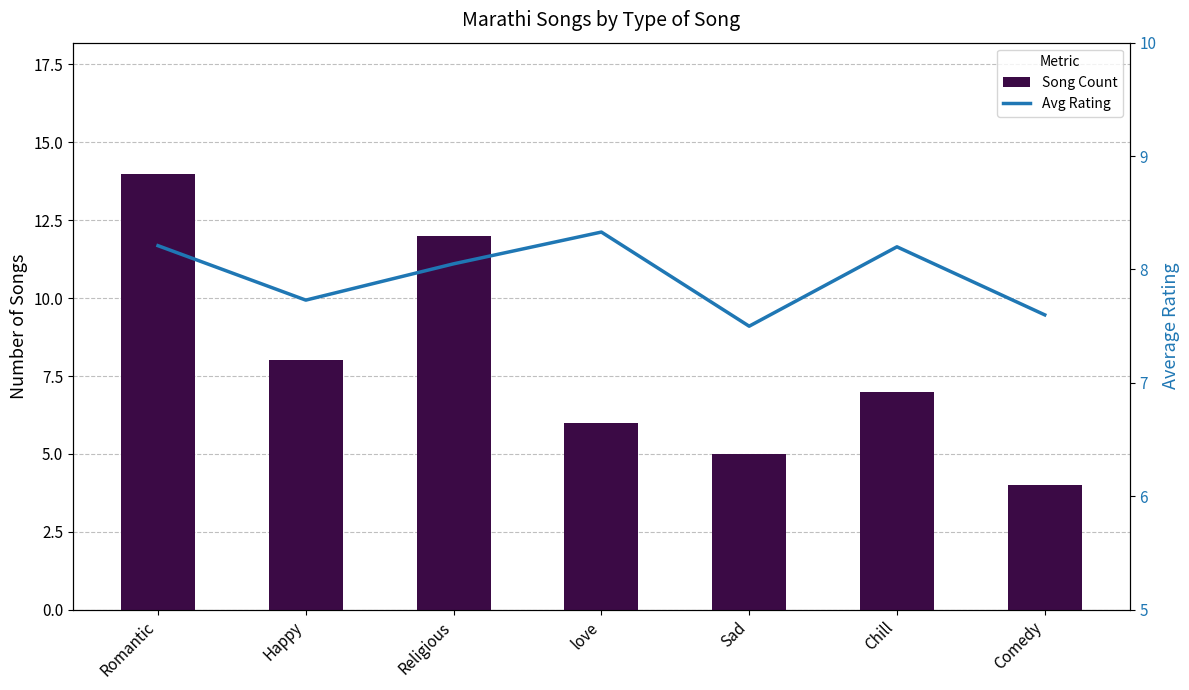

What is the average value of the Avg Rating series?

7.9